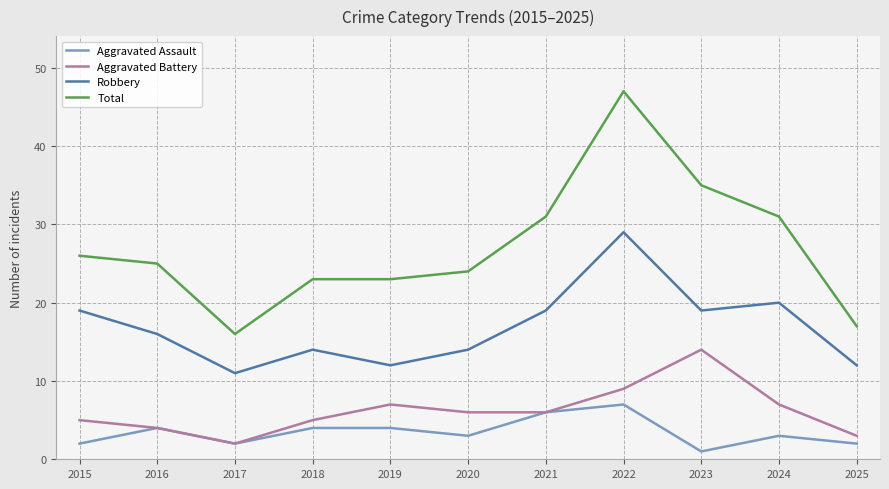

True or false: Aggravated Battery has more than 0 interior local peaks.

True